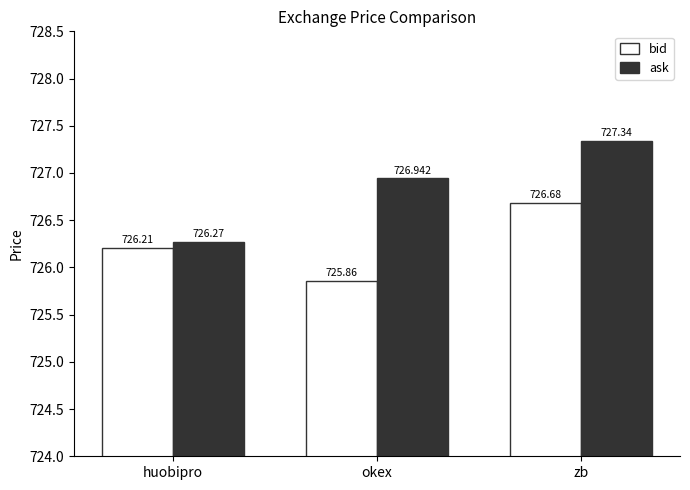

Between huobipro and zb, which series saw the biggest shift?

ask